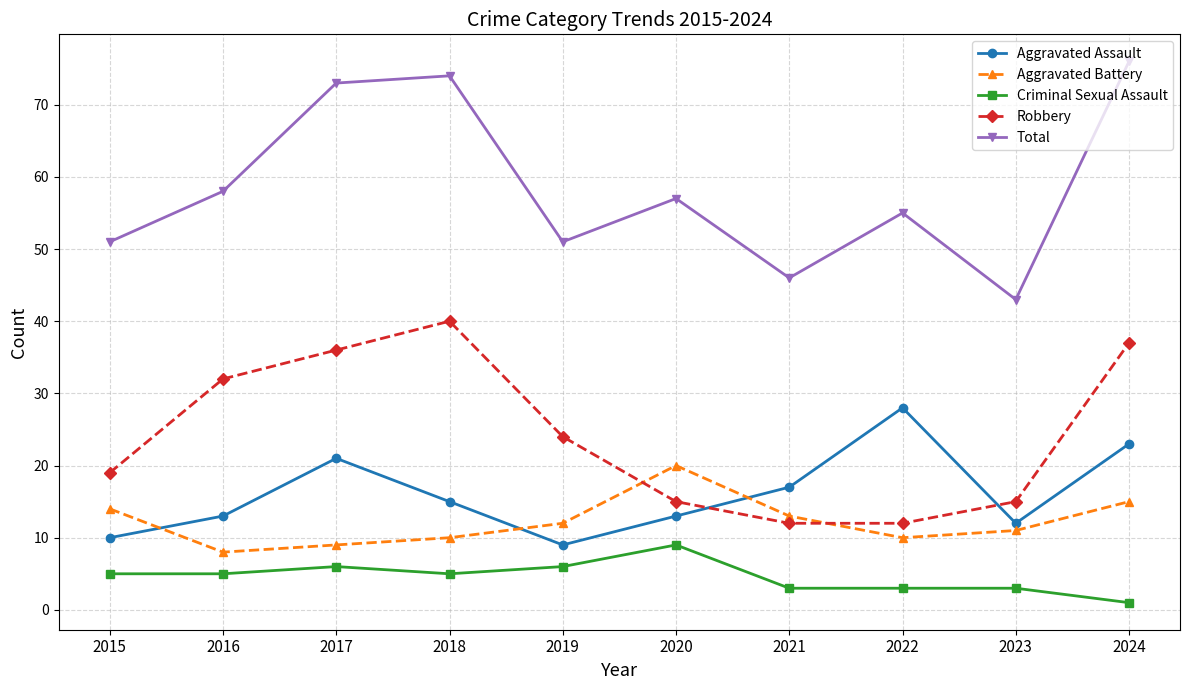

Where is the first local minimum for Aggravated Battery?

2016